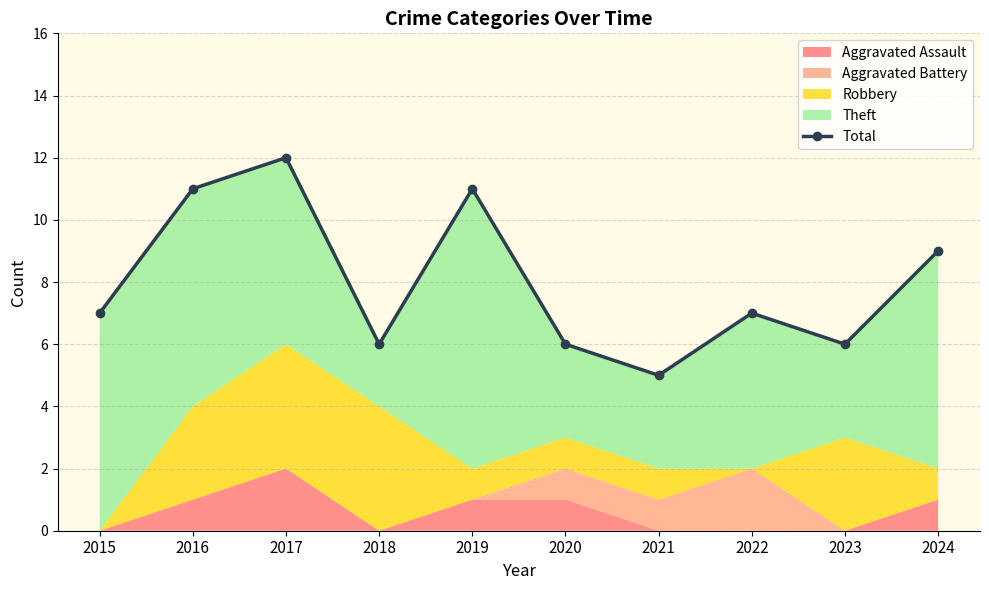

Which category has the highest value across all series?

2017